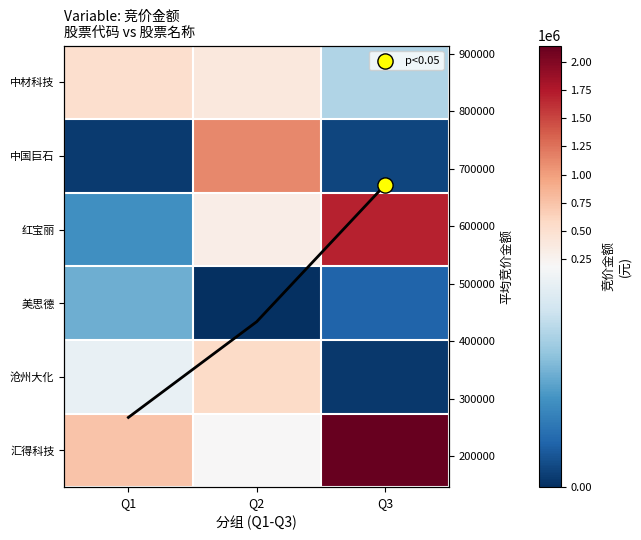

What is the sum of all 红宝丽 values?

2086474